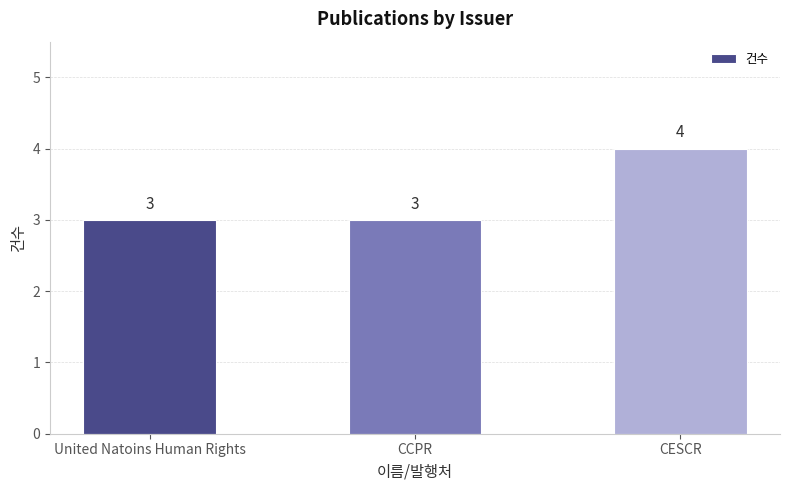

What is the change in value from CCPR to CESCR?

+1